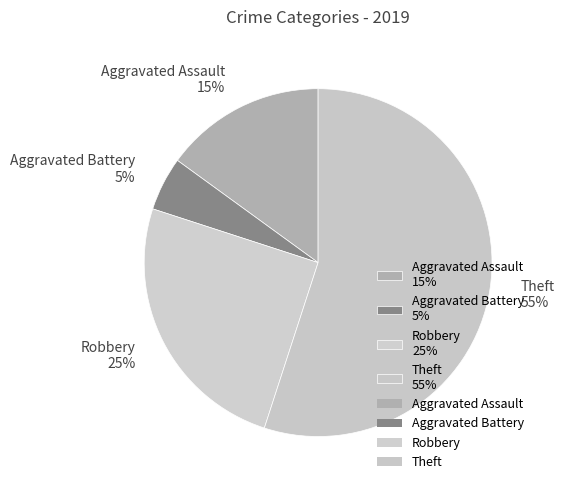

To the nearest percent, what portion does Aggravated Assault represent?

15%